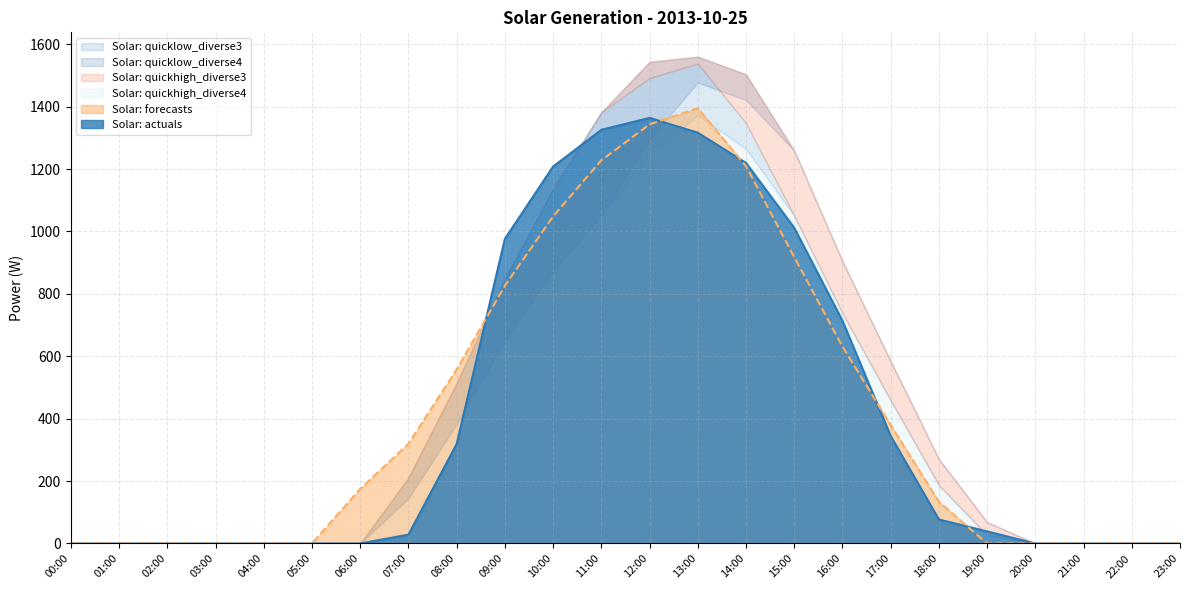

True or false: Solar: quickhigh_diverse3 has more than 1 points higher than both neighbors.

False